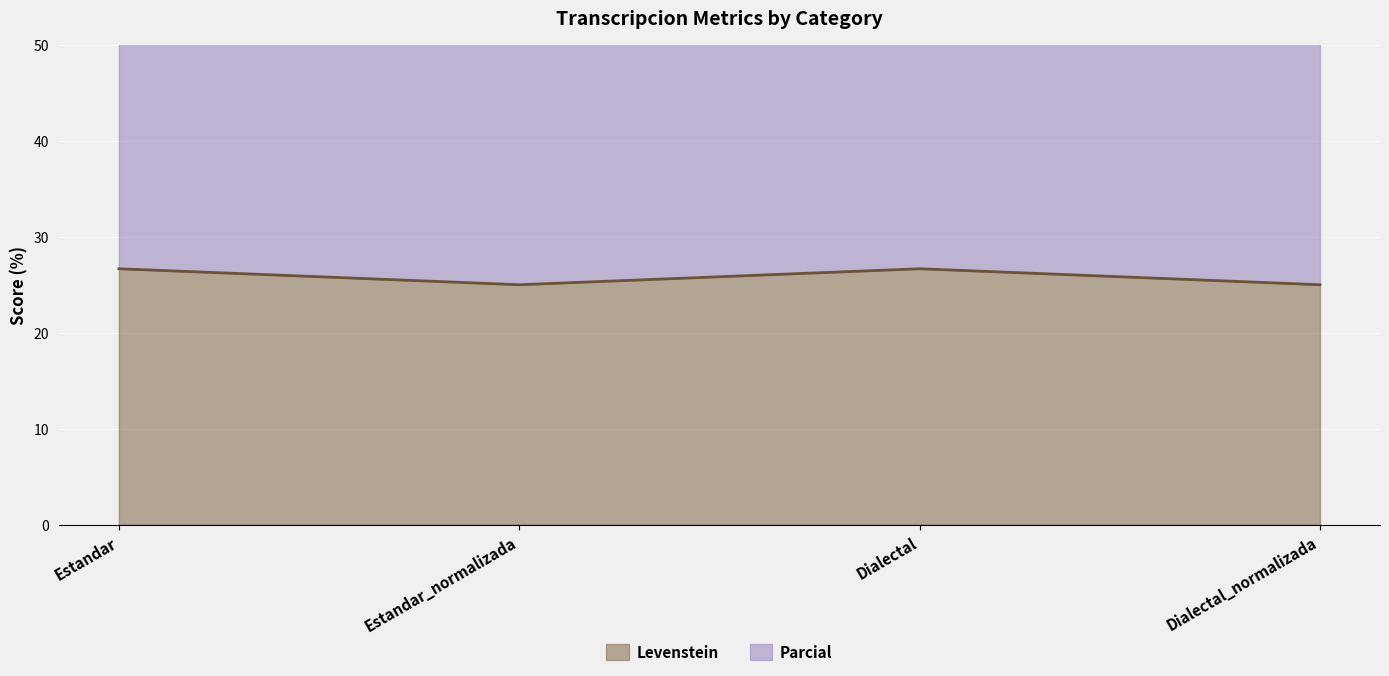

What is the total value across all series at Dialectal?

86.7